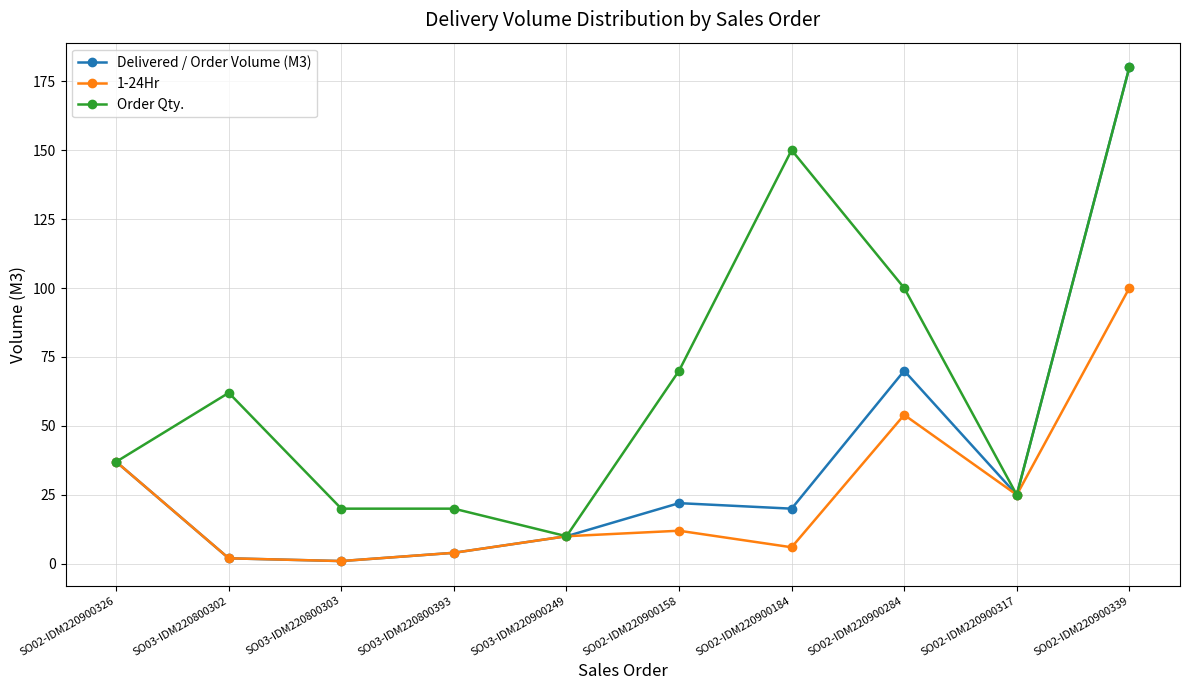

List the series in order of their overall mean, highest first.

Order Qty., Delivered / Order Volume (M3), 1-24Hr